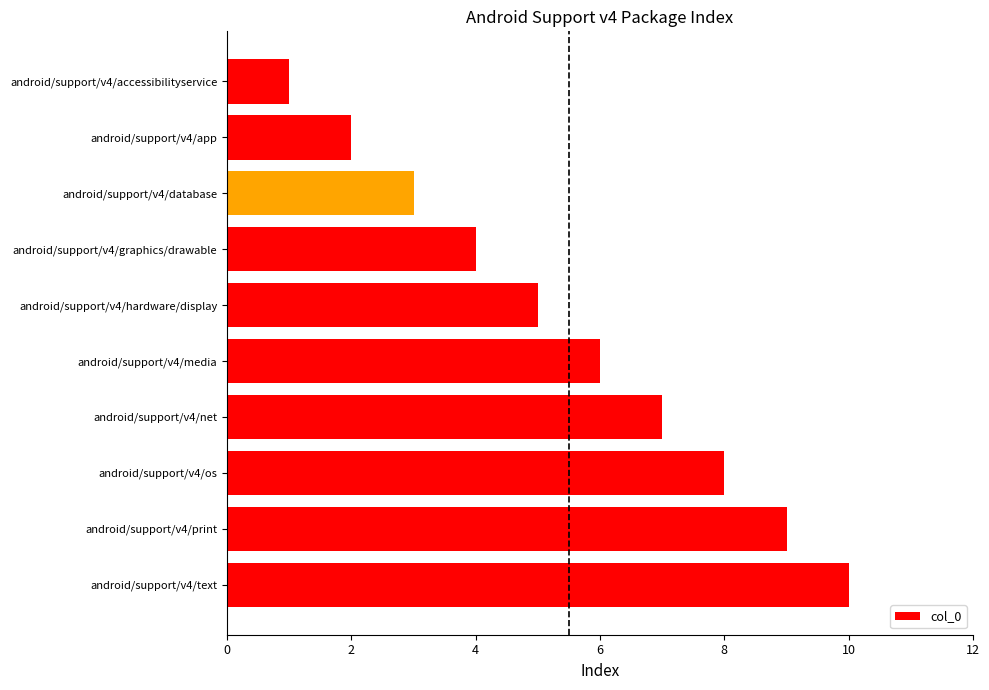

List the labels in order of value, smallest first.

android/support/v4/accessibilityservice, android/support/v4/app, android/support/v4/database, android/support/v4/graphics/drawable, android/support/v4/hardware/display, android/support/v4/media, android/support/v4/net, android/support/v4/os, android/support/v4/print, android/support/v4/text